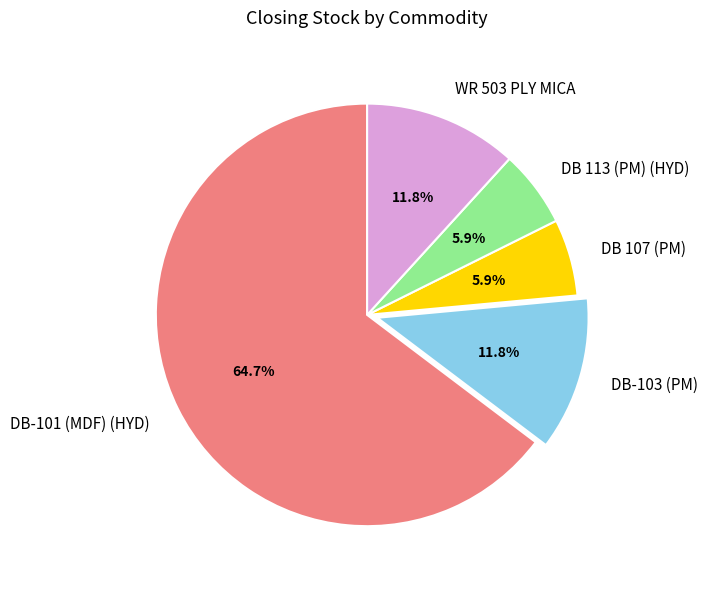

Does DB-101 (MDF) (HYD) account for over 50% of the chart?

Yes